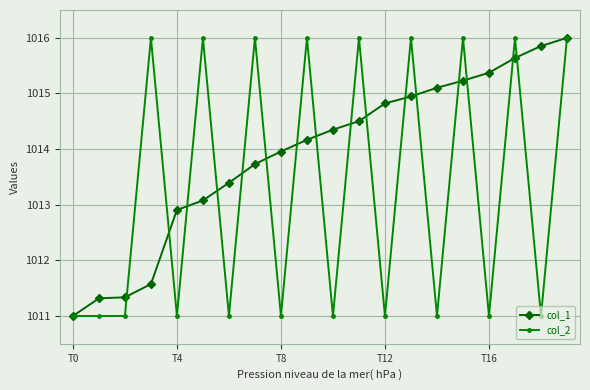

True or false: col_2 and col_1 cross at least once.

True